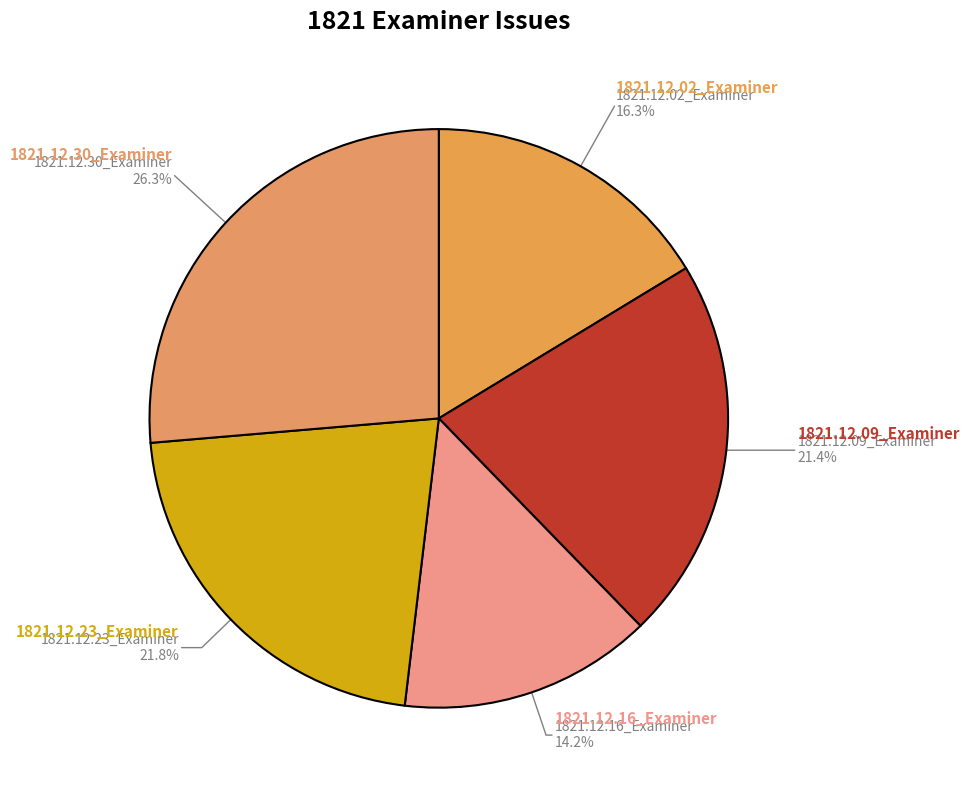

How many slices are in this pie chart?

5